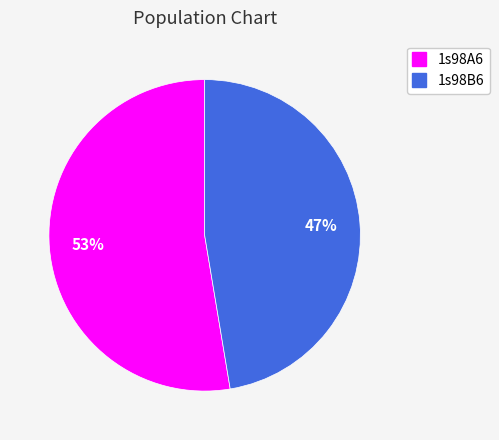

Does 1s98A6 represent more than half of the total?

Yes